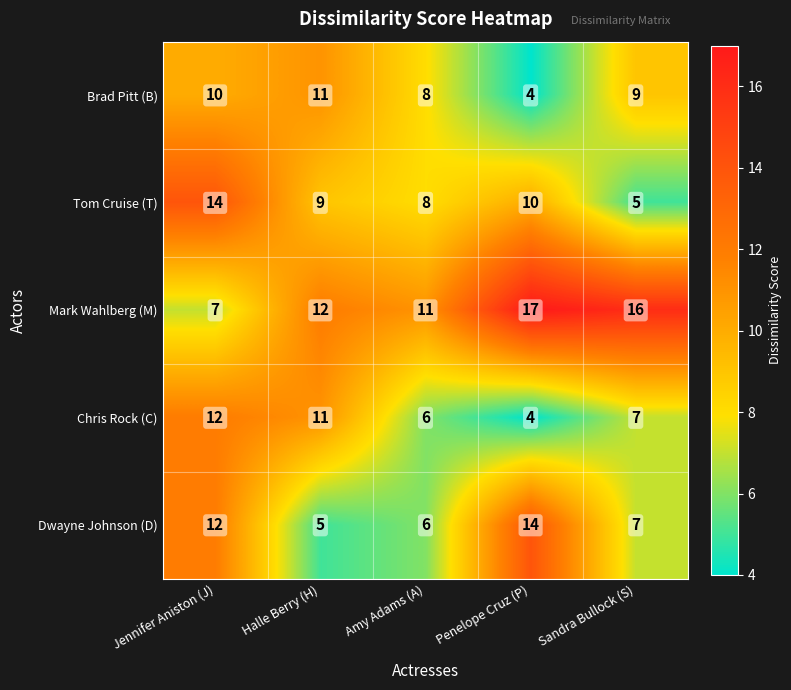

What is the difference between the Chris Rock (C) values at Sandra Bullock (S) and Jennifer Aniston (J)?

5